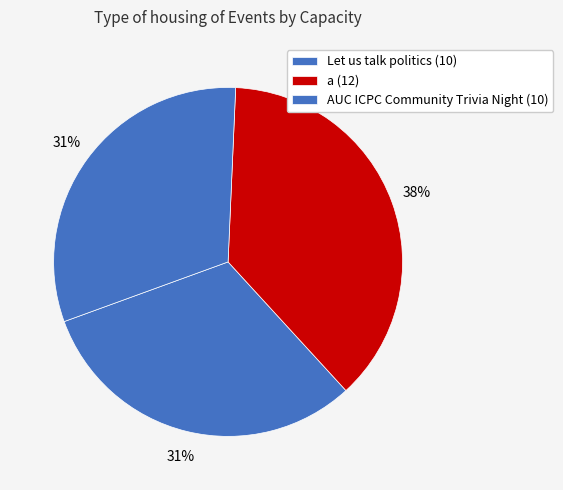

How much of the chart is everything except a?

62.5%